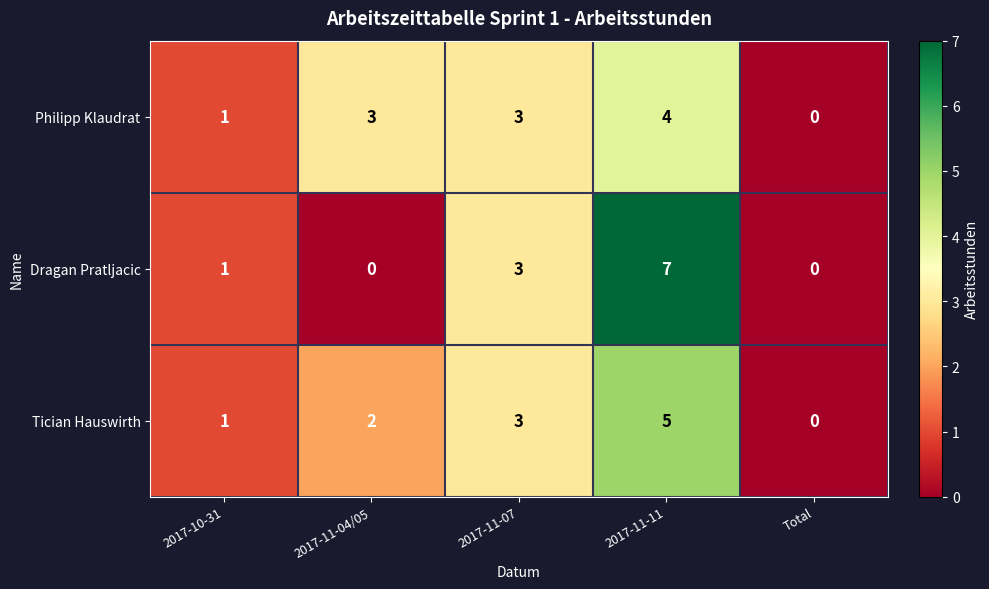

What is the total value across all series at 2017-10-31?

3